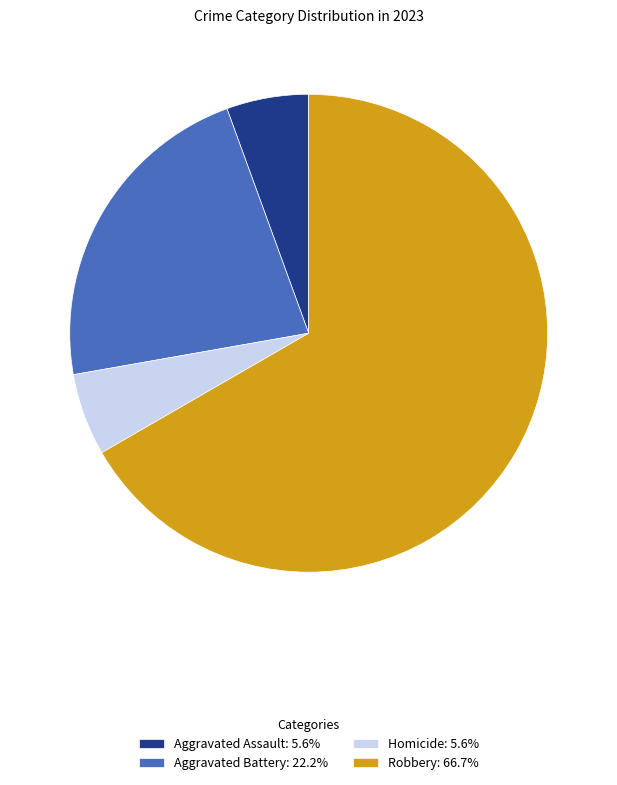

What is the ratio of the value at Aggravated Assault: 5.6% to the value at Homicide: 5.6%?

1.0